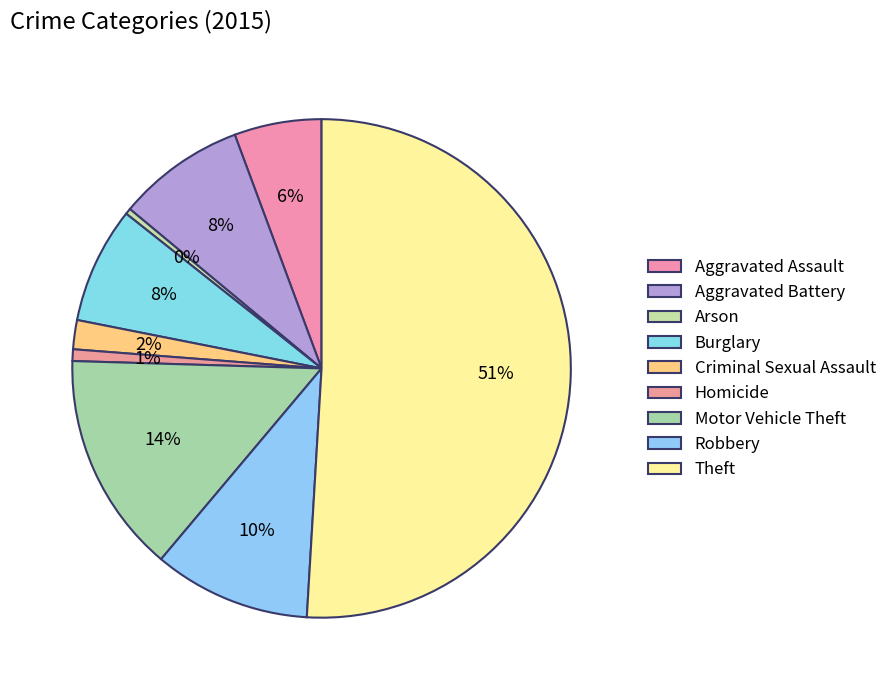

What is the largest slice in the pie chart?

Theft